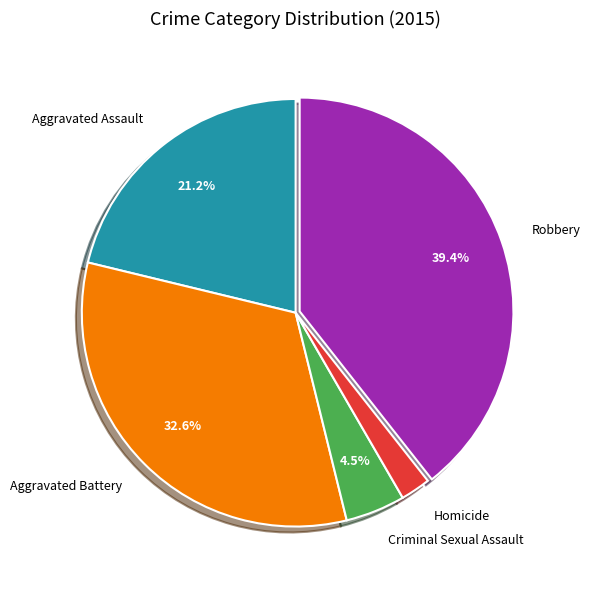

Which category has the smallest portion of the pie?

Homicide